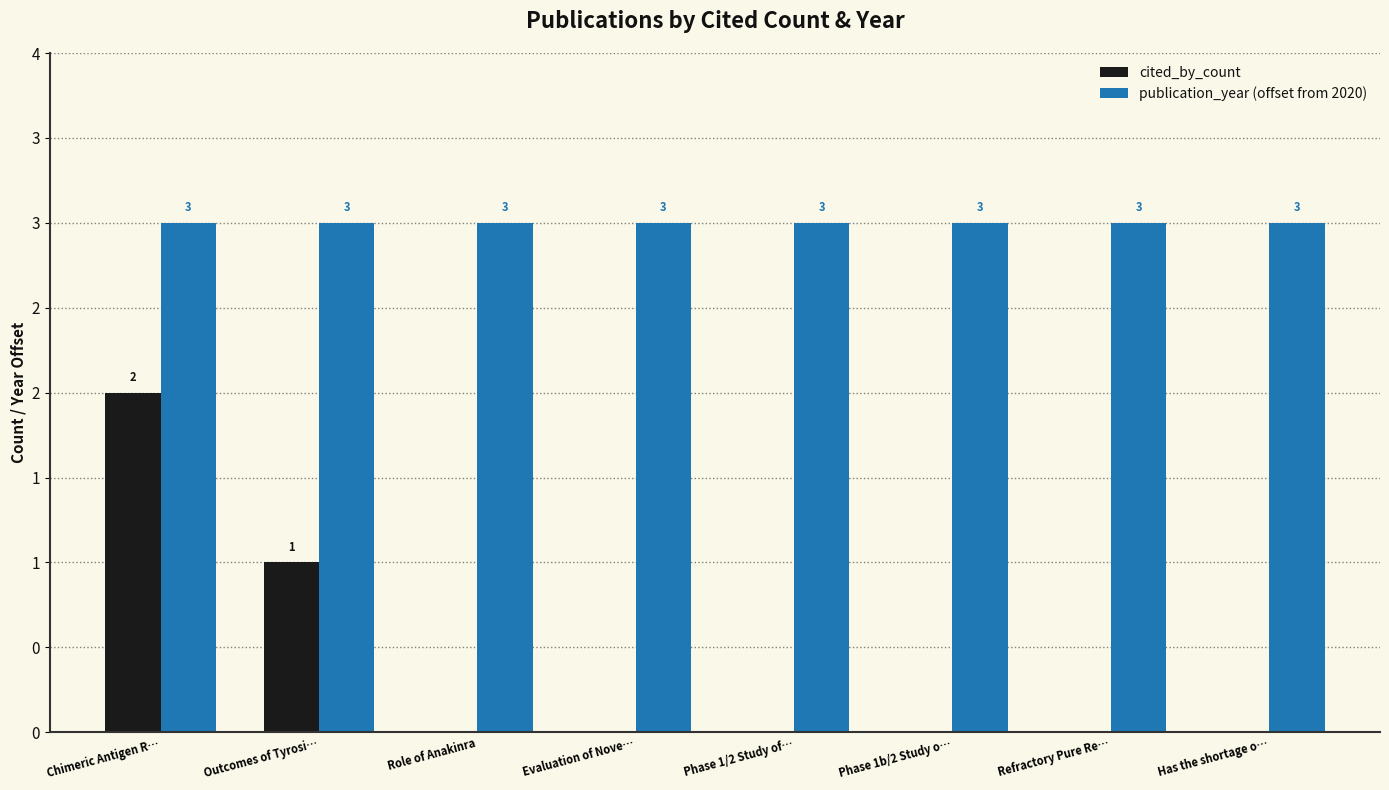

Is it true that cited_by_count equals 0 at Chimeric Antigen R…?

False